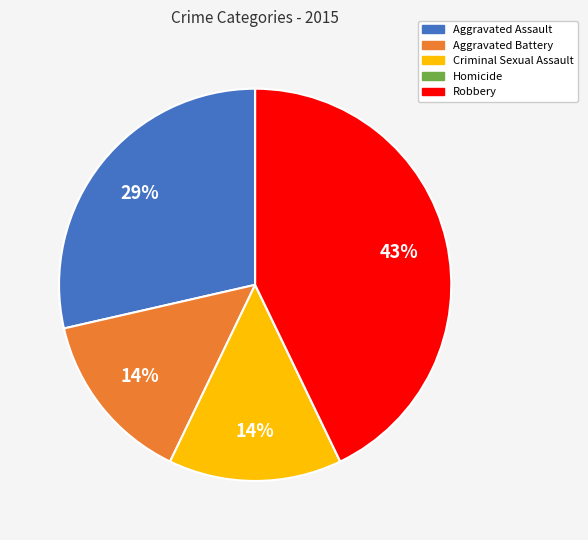

Is Robbery the majority of the pie?

No